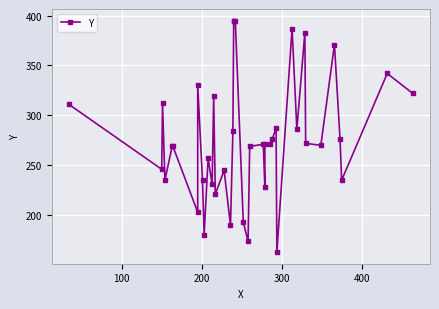

Reading left to right, list all the values displayed in this chart.

311	246	312	235	269	269	203	330	235	180	257	231	319	221	245	190	284	395	395	395	193	174	269	271	228	271	271	276	287	163	387	286	383	272	270	371	276	235	342	322